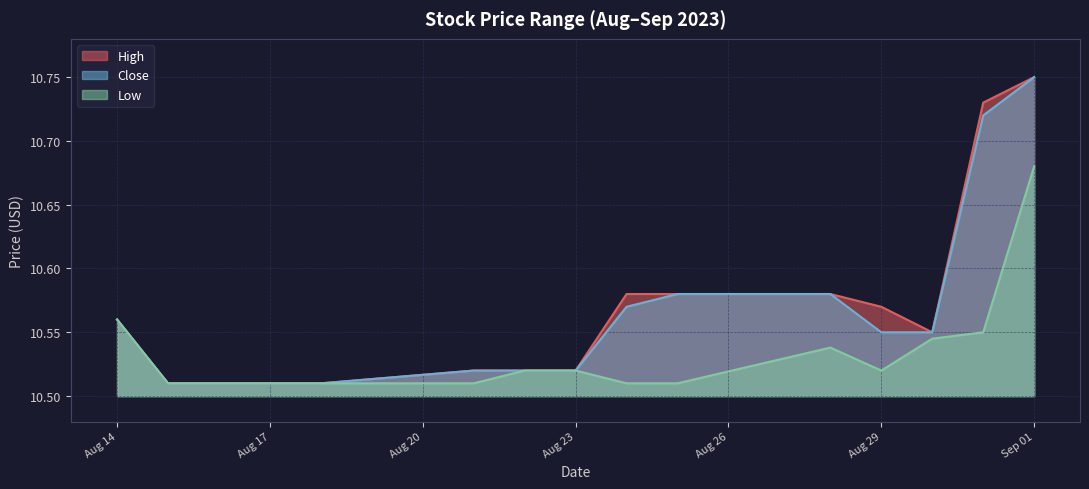

True or false: High and Low intersect in this chart.

False